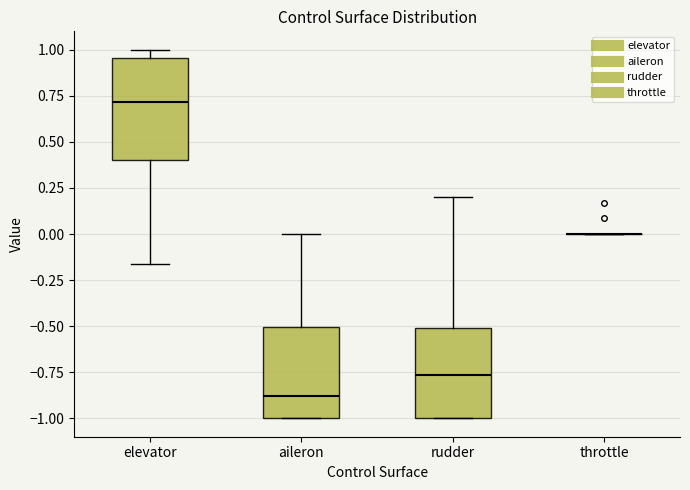

Where is the upper edge of the box for elevator on the y-axis? The values are not printed on the chart, so give them approximately, as read against the axis.

0.95